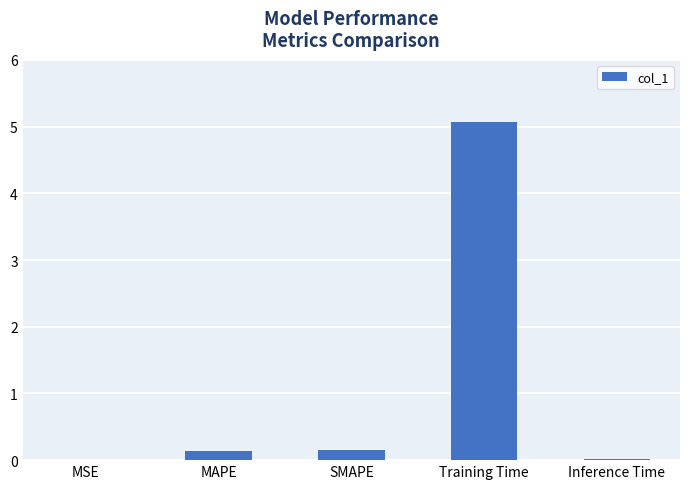

Is it true that the value at SMAPE is 0.2?

True